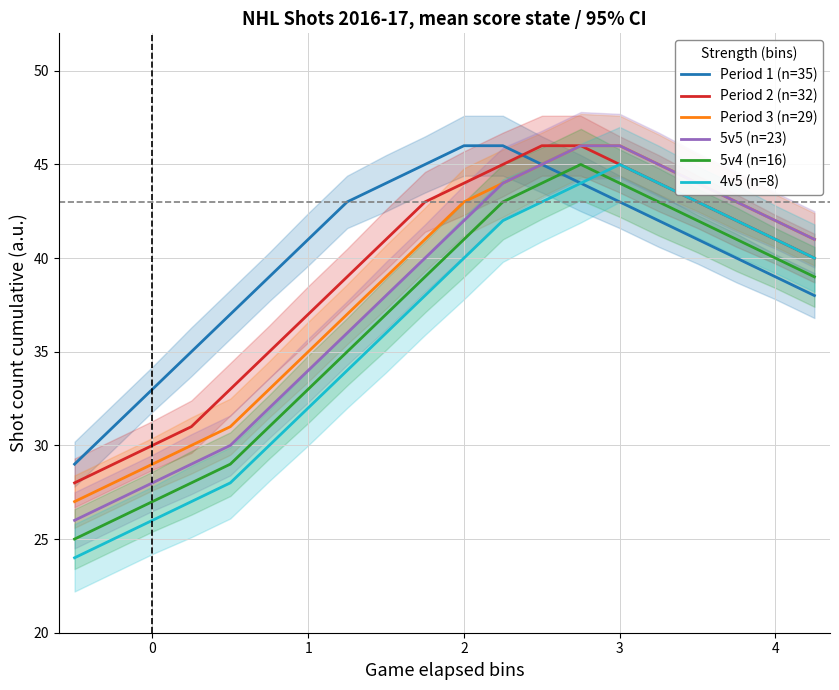

What is the difference between the maximum and minimum values in the 5v5 (n=23) series?

20